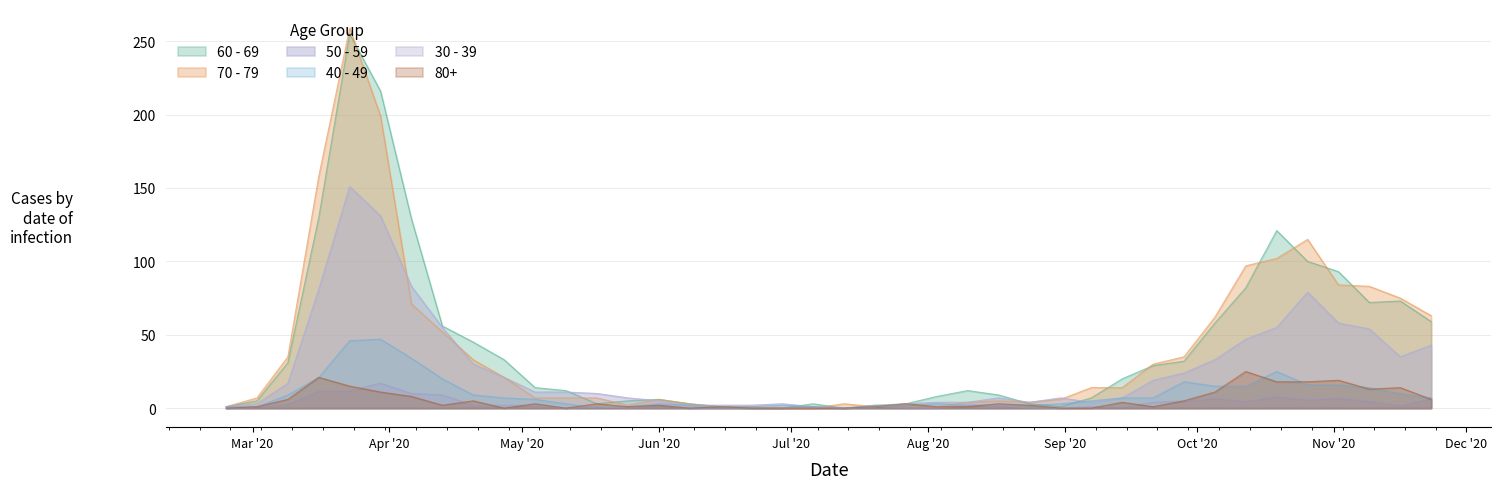

What is the label of the 40th point from the right?

2020-02-24